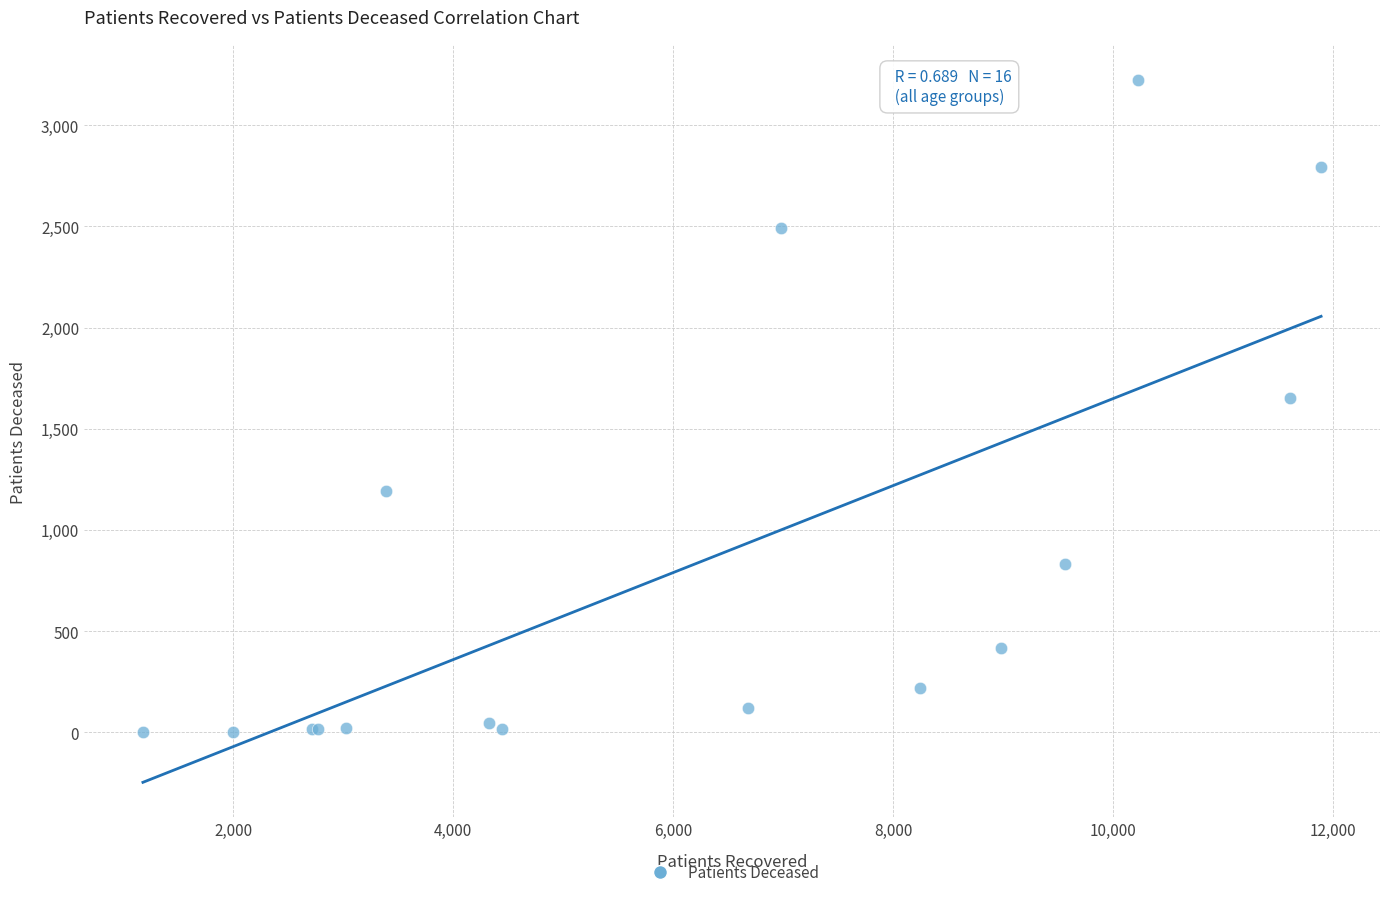

What Y value in the scatter plot is closest to 1612?

1653